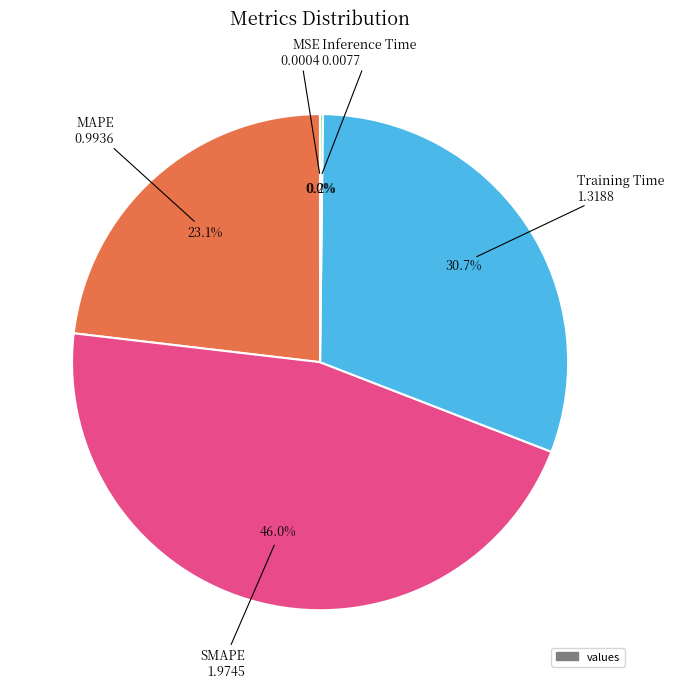

Is there a majority slice in this chart?

No